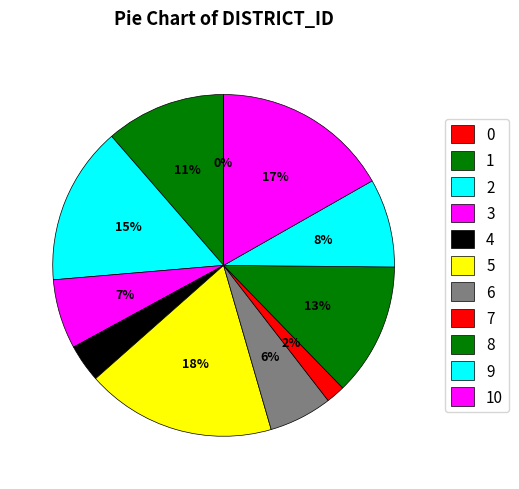

What portion of the pie excludes 4?

96.4%